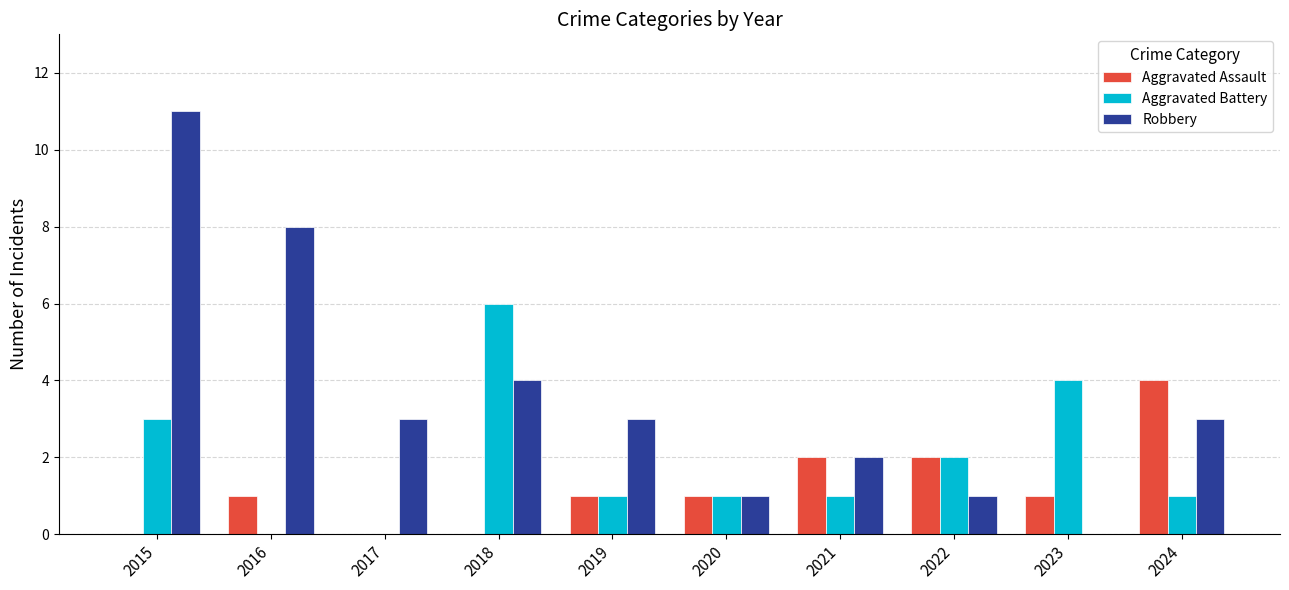

What is the total value across all series at 2018?

10